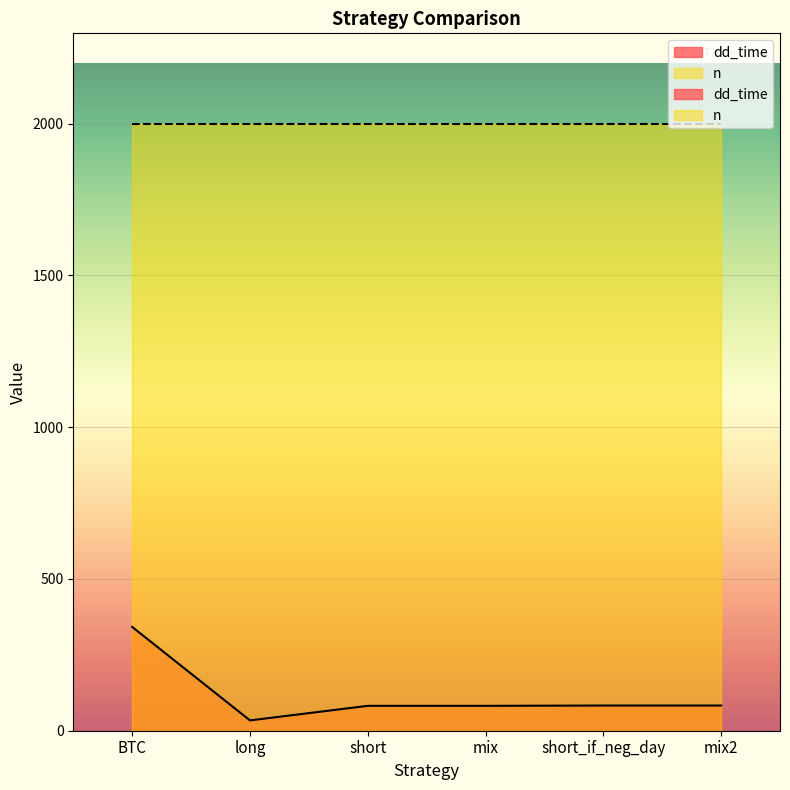

Which category has the lowest value across all series?

long